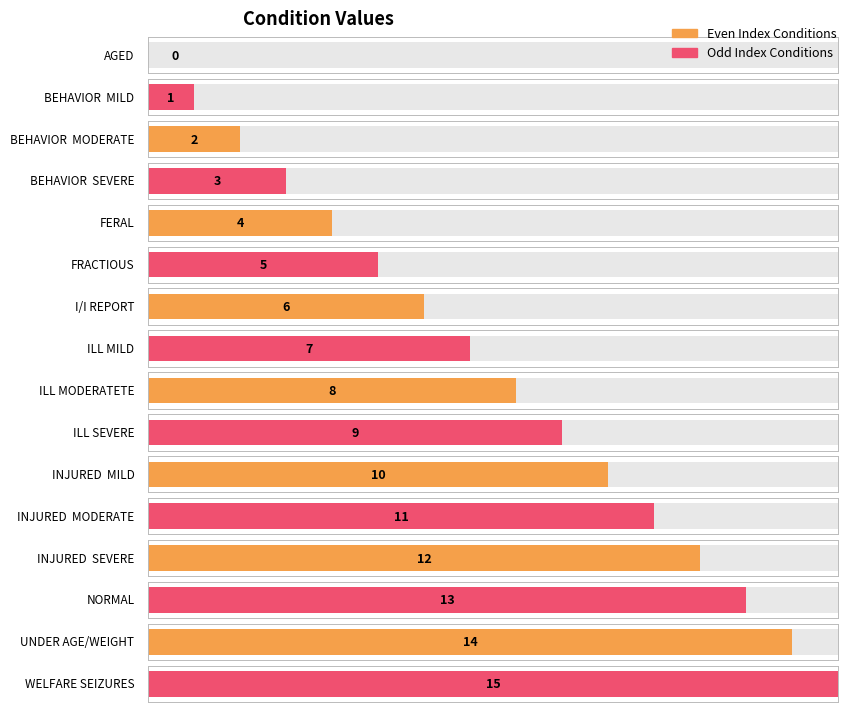

What is the average value?

8